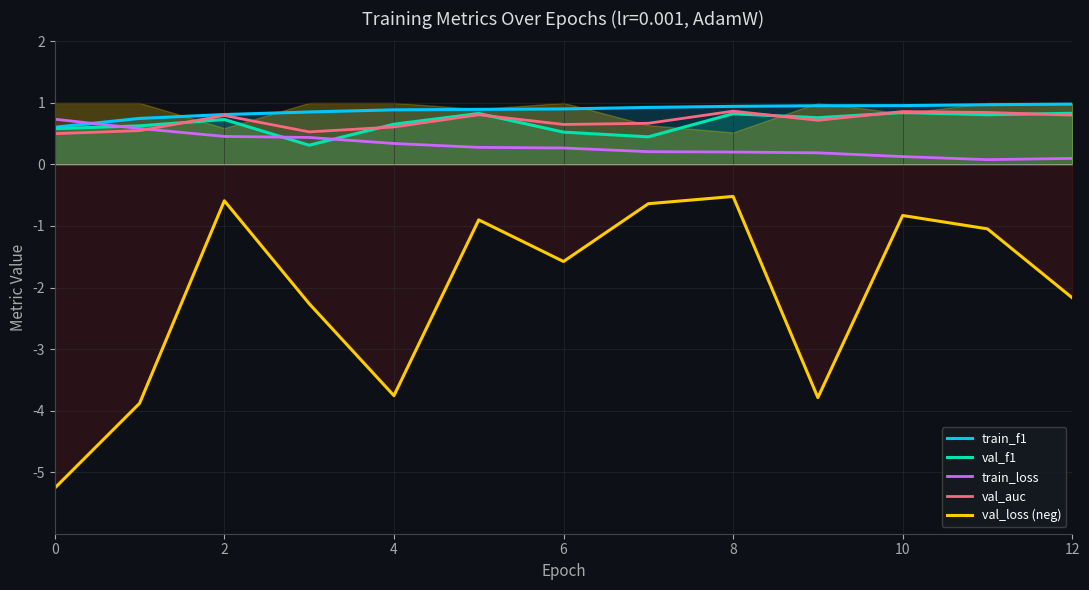

Read the val_f1 value at 0.

0.6